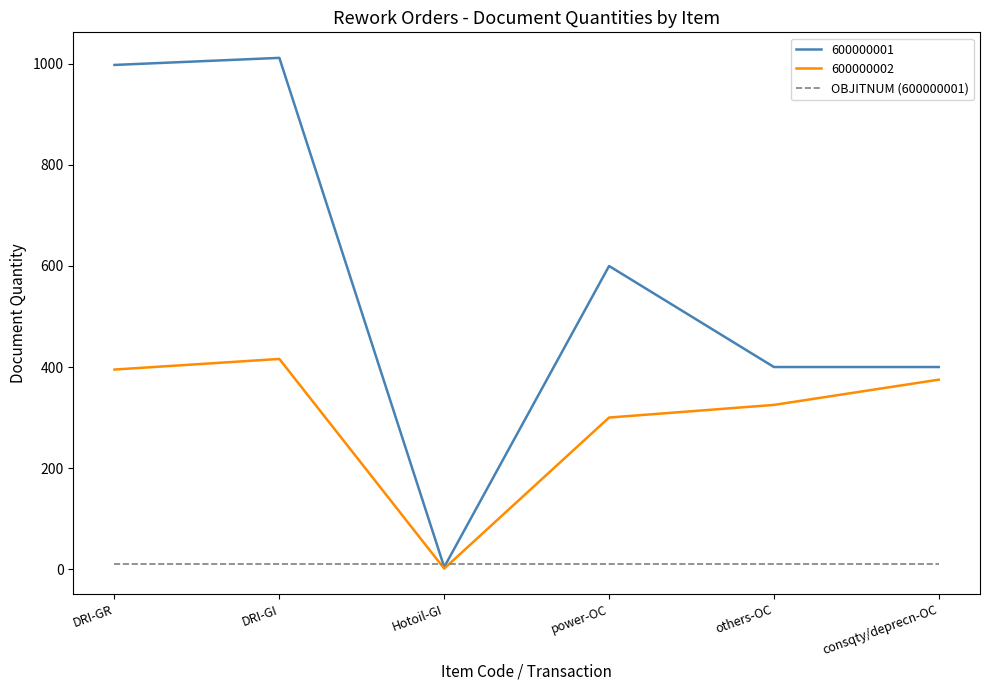

Which series has the widest spread of values?

600000001